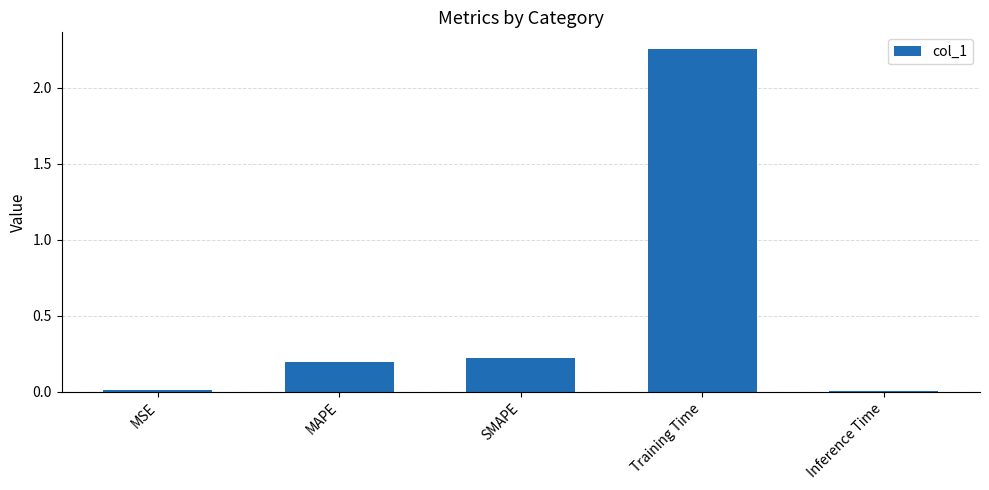

Between MSE and Training Time, which is larger?

Training Time